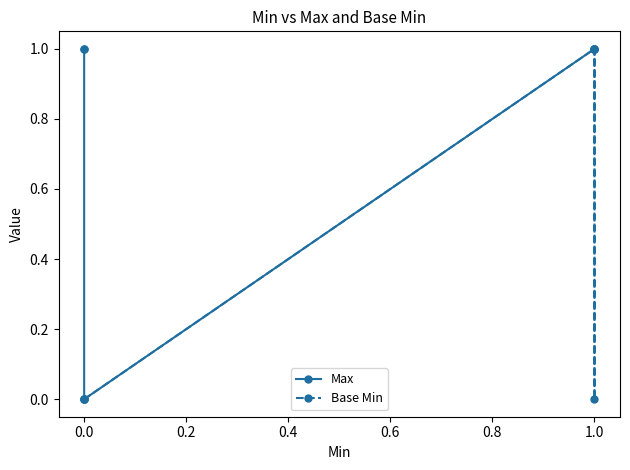

Reading left to right, what are all the values shown in this chart?

Max: 1	1	0	1	1	1
Base Min: 0	0	0	1	0	1